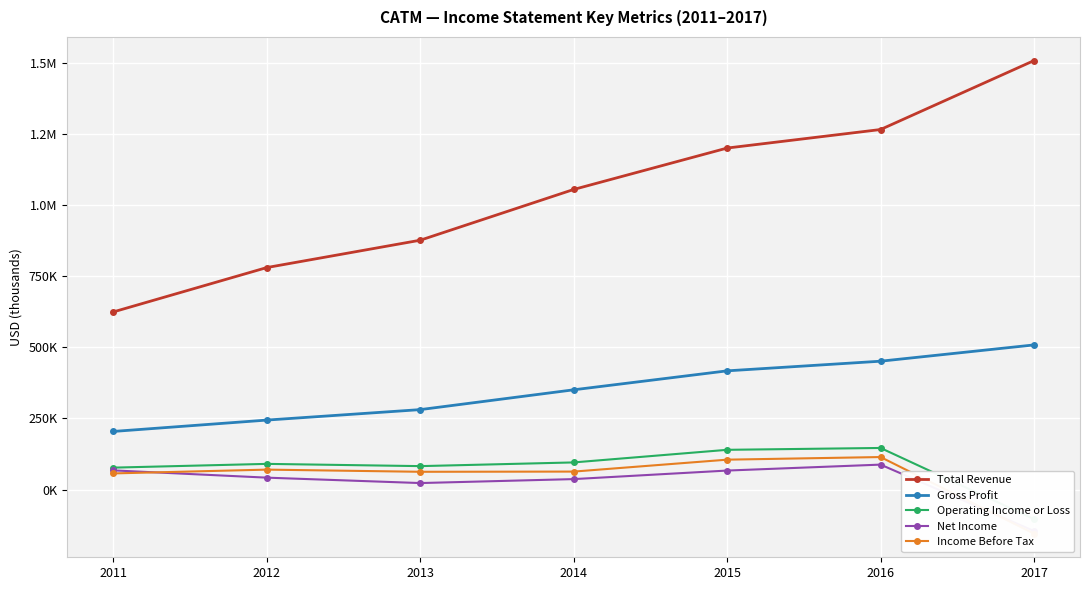

What is the highest value of the Operating Income or Loss series?

146400